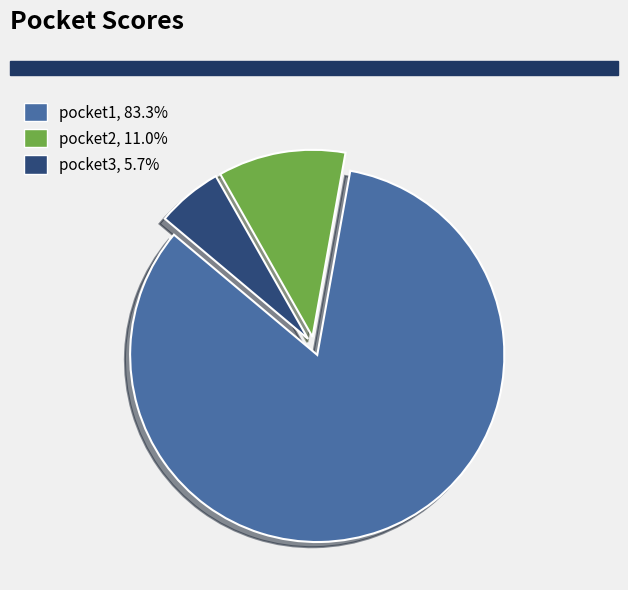

Is it true that pocket2 is 11% of the pie?

True